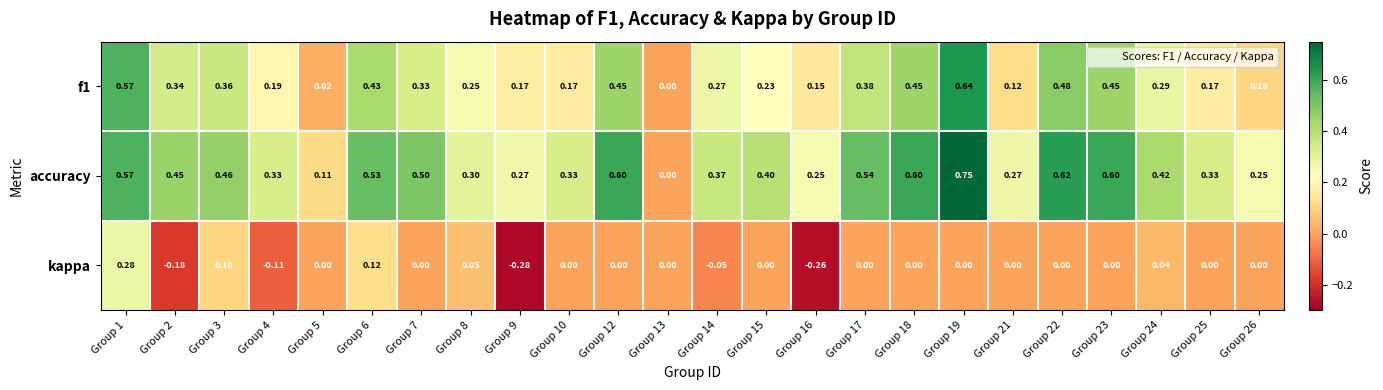

Which series has the largest total across all categories?

accuracy